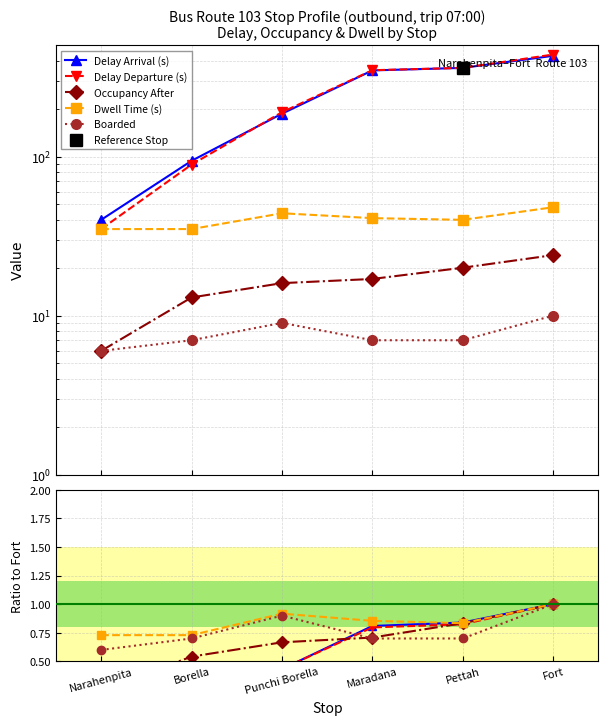

How many distinct data groups are displayed?

5